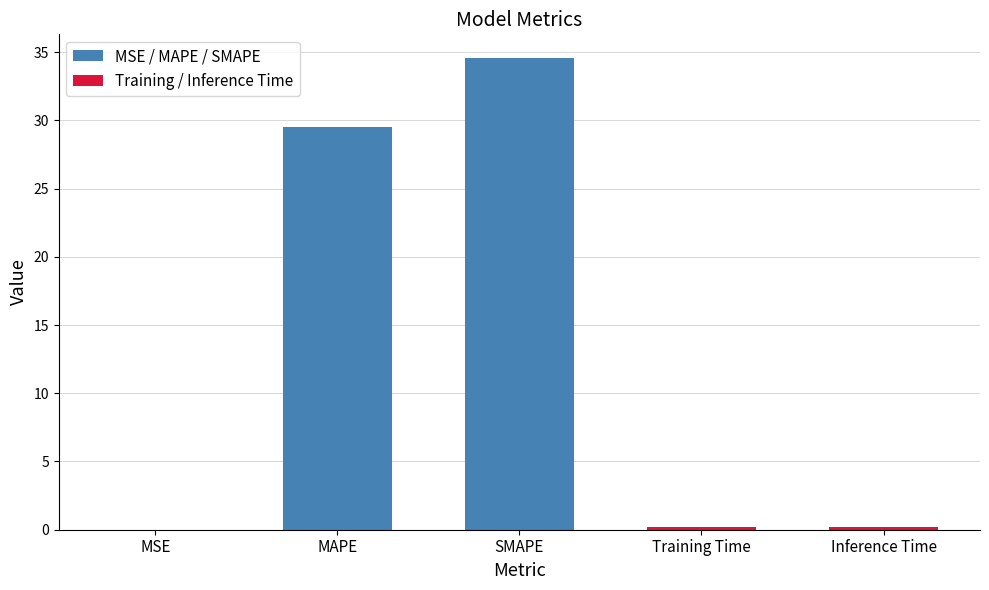

Which category has the highest value across all series?

SMAPE